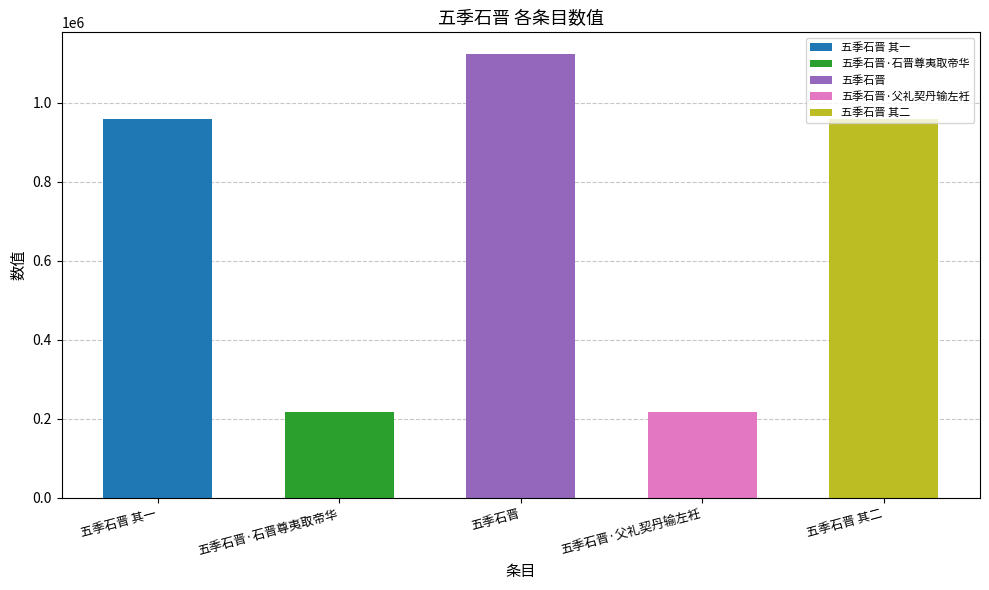

Rank the categories by value from lowest to highest.

五季石晋·石晋尊夷取帝华, 五季石晋·父礼契丹输左衽, 五季石晋 其二, 五季石晋 其一, 五季石晋